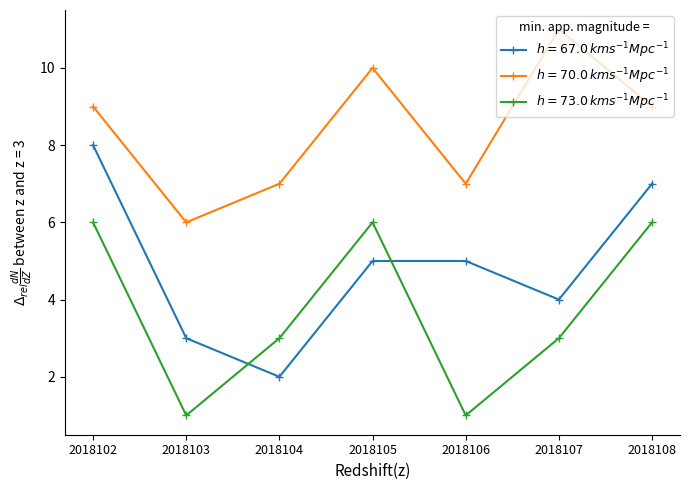

What is the maximum value shown in the chart?

11